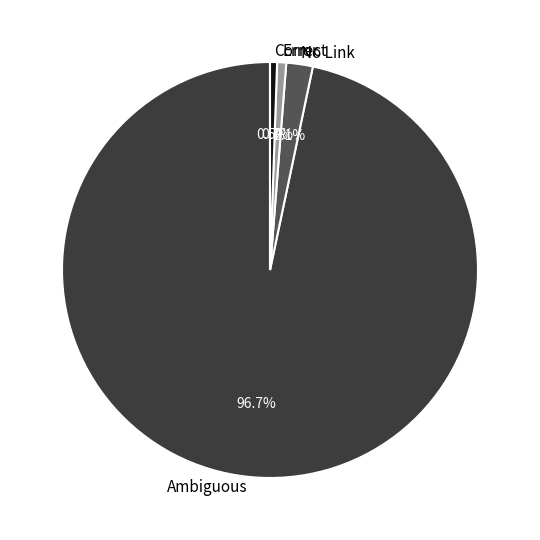

Which category has the biggest portion of the pie?

Ambiguous